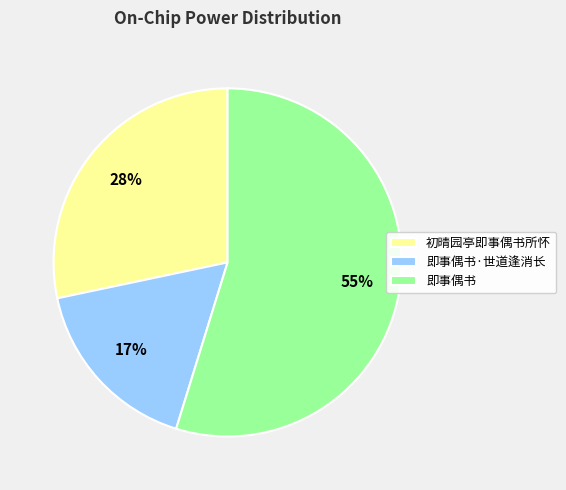

What percentage is the 即事偶书 slice, to the nearest percent?

55%